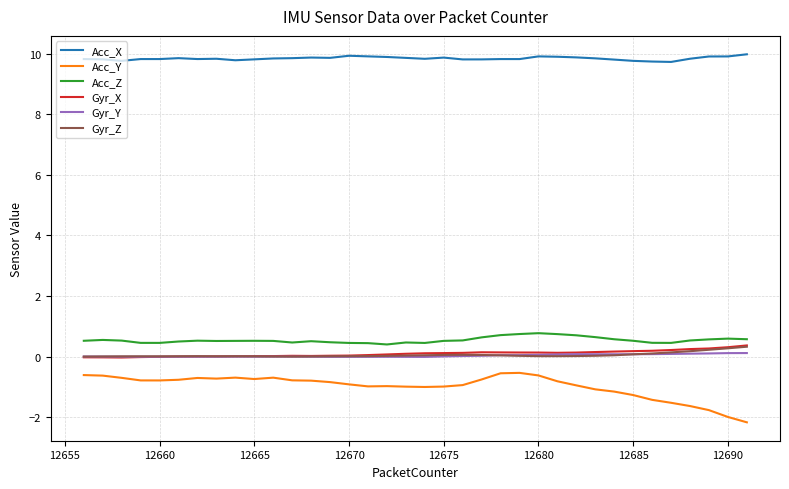

True or false: Acc_Y and Acc_Z intersect in this chart.

False